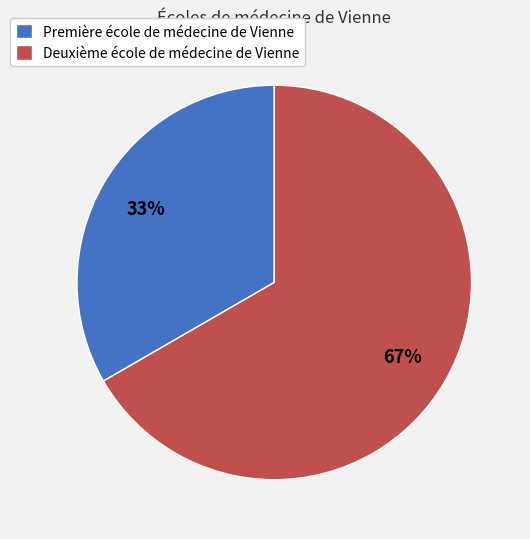

Rank the categories by value from highest to lowest.

Deuxième école de médecine de Vienne, Première école de médecine de Vienne